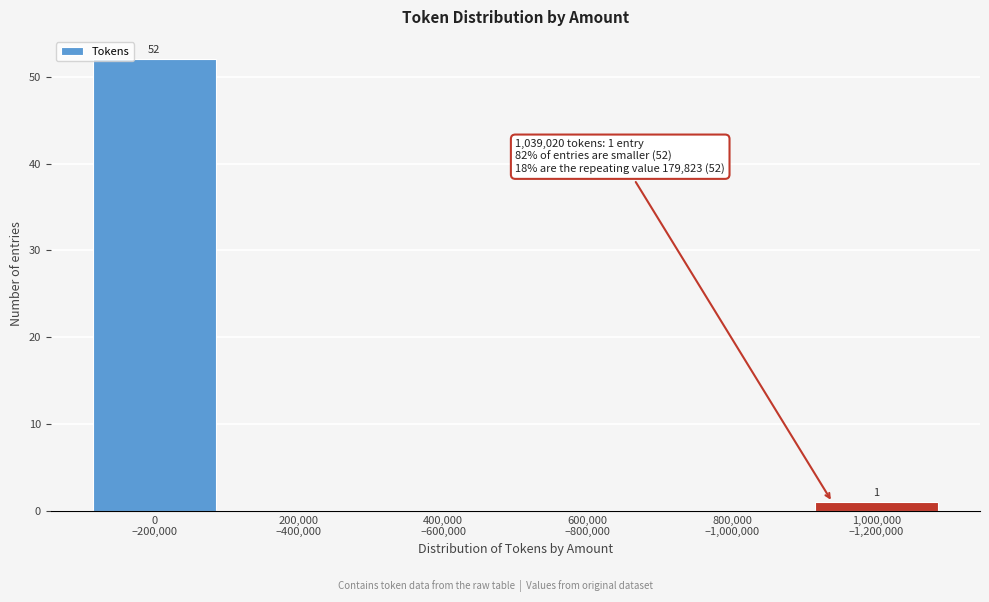

What is the maximum value shown in the chart?

52